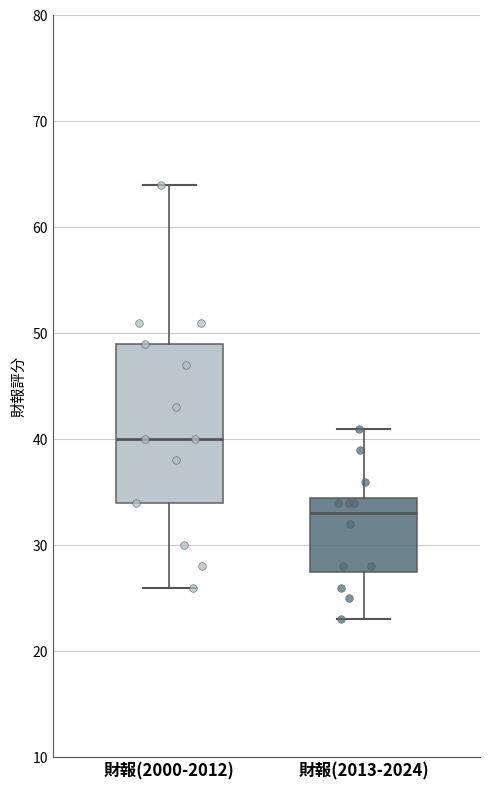

Which box is the tallest, from its lower edge to its upper edge?

財報(2000-2012)